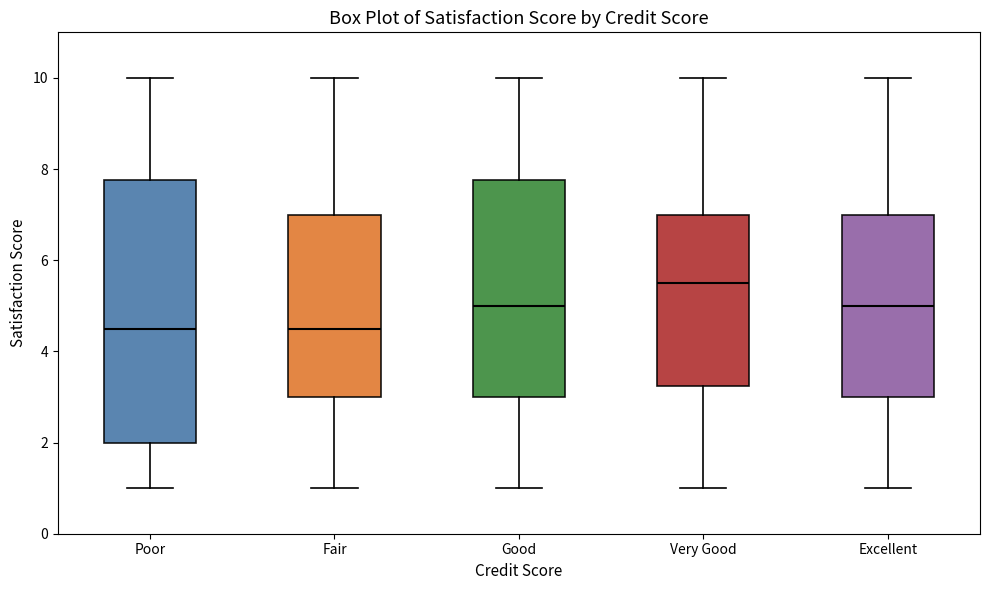

Which box is the tallest, from its lower edge to its upper edge?

Poor